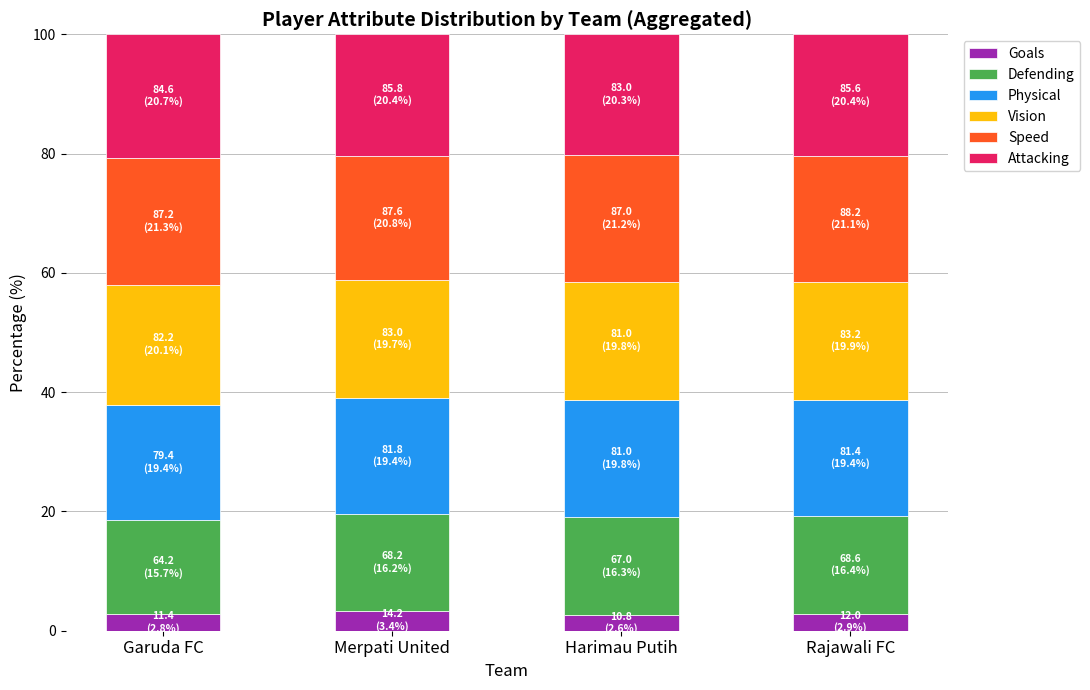

Is it true that Goals equals 2.6 at Harimau Putih?

True